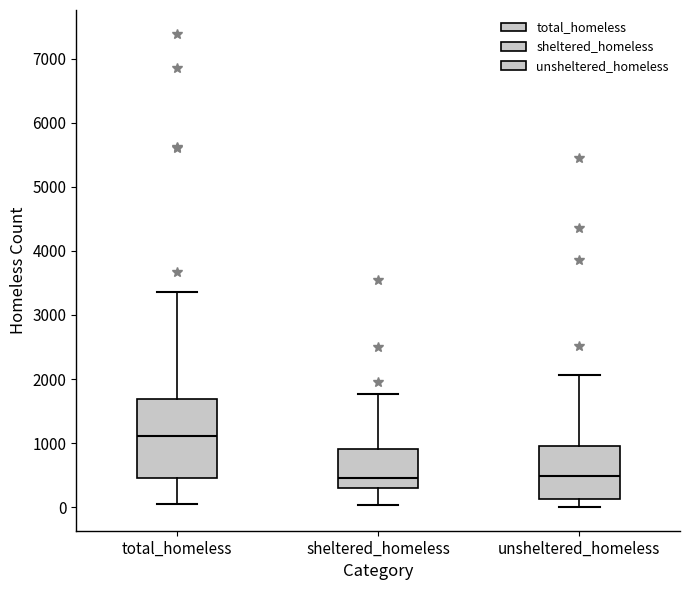

Where is the upper edge of the box for sheltered_homeless on the y-axis? The values are not printed on the chart, so give them approximately, as read against the axis.

900